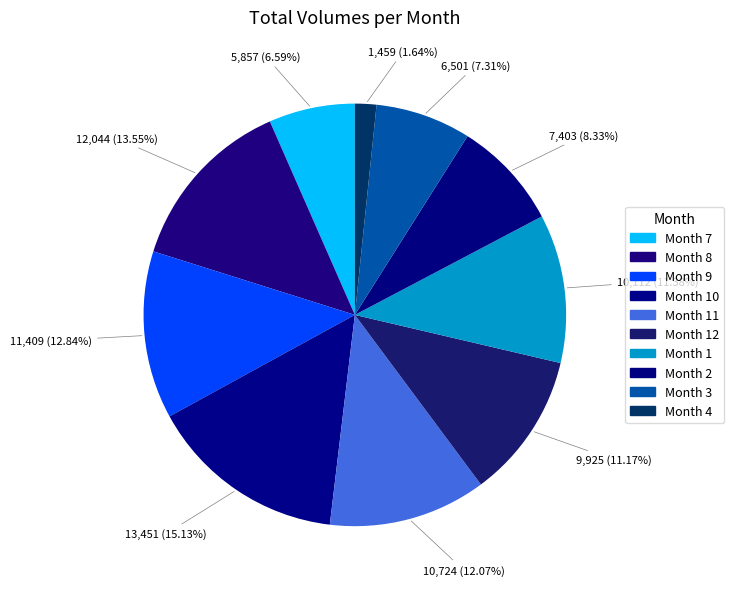

How many slices are in this pie chart?

10